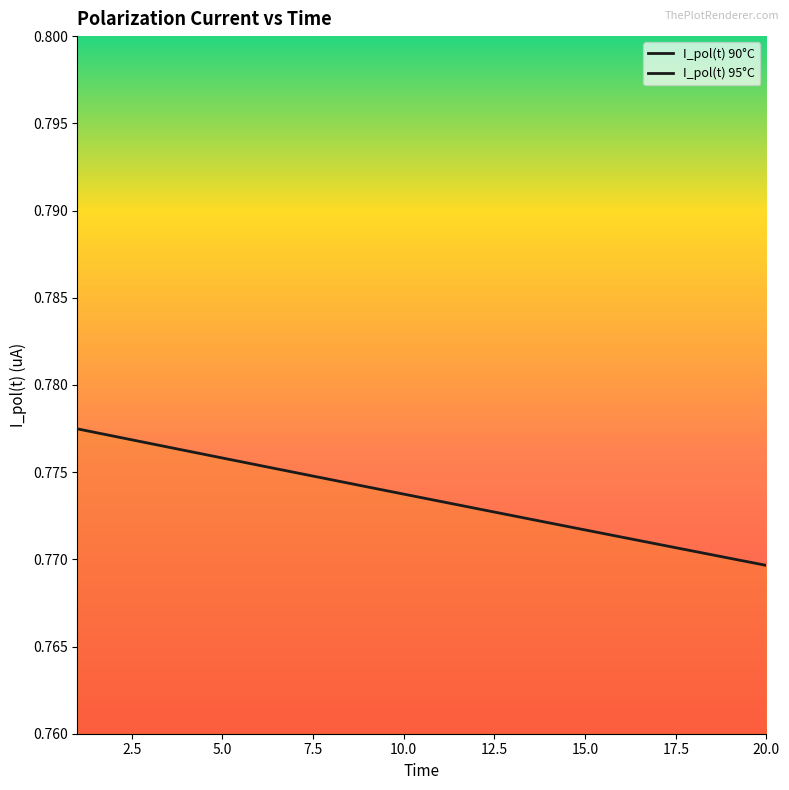

Is the value of I_pol(t) 90°C at 8 greater than the value of I_pol(t) 95°C at 9?

No